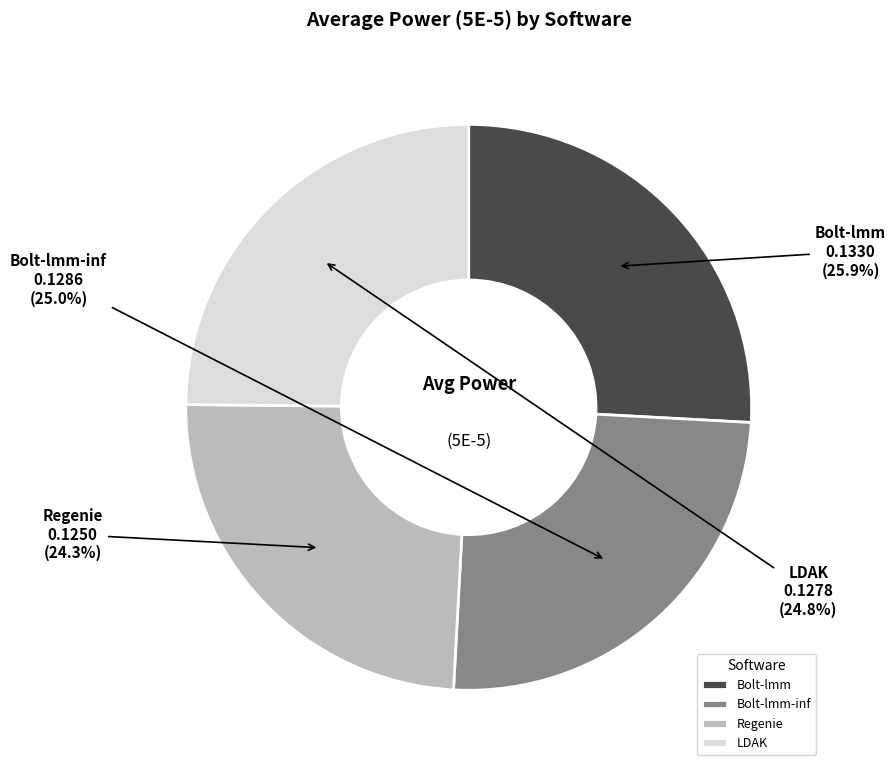

Does any single category account for the majority?

No